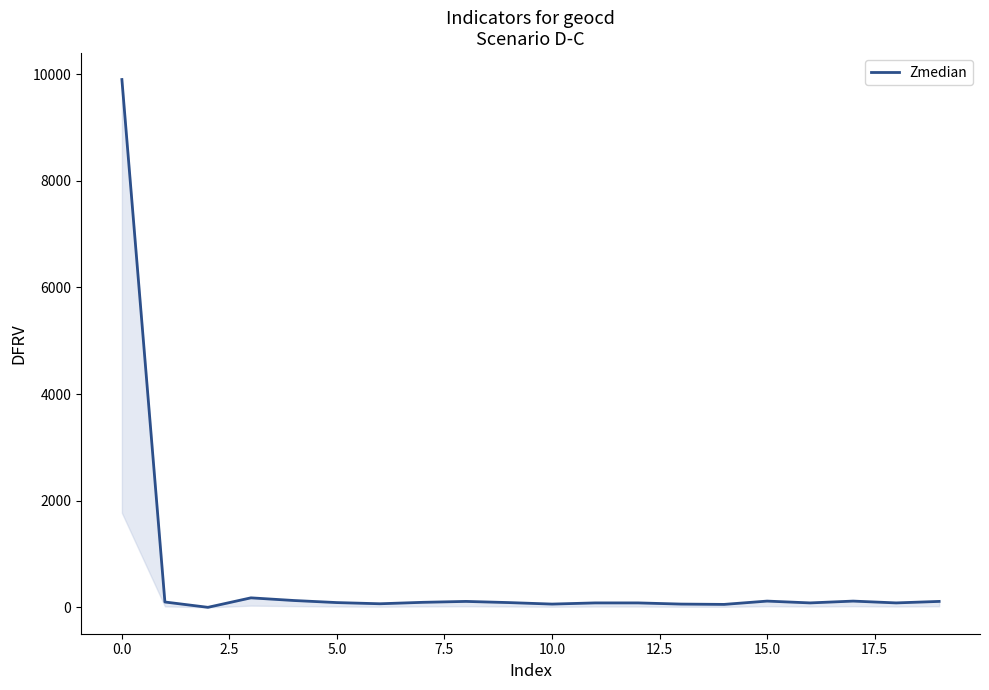

What is the sum of all values?

11609